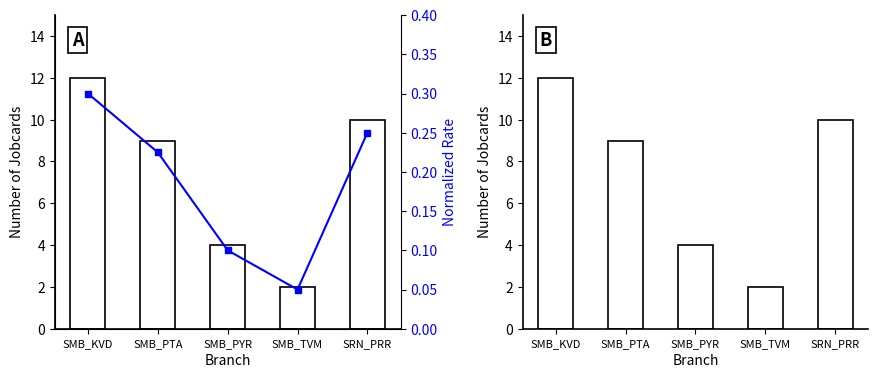

What is the difference between the maximum and minimum values in the Jobcard Count series?

10.0